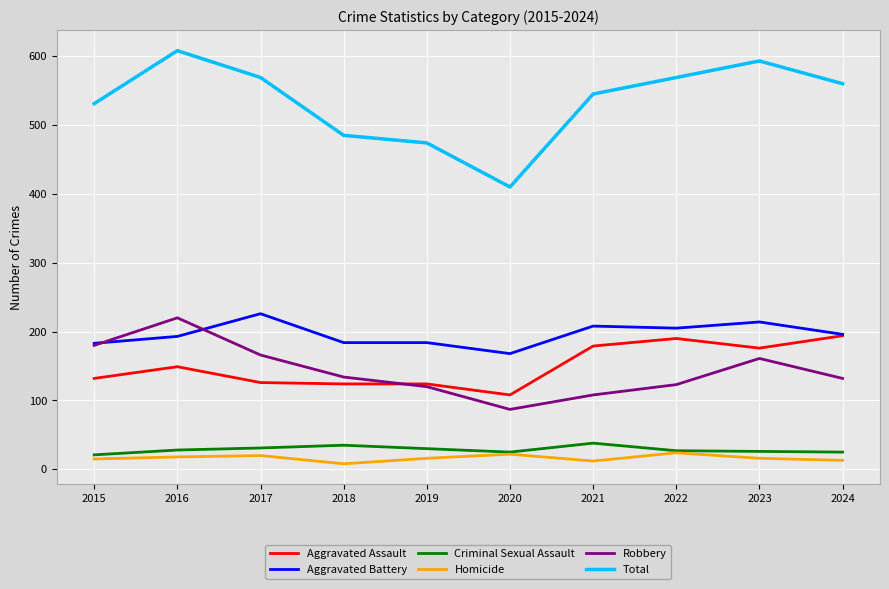

Is the value of Homicide at 2019 greater than the value of Aggravated Assault at 2021?

No